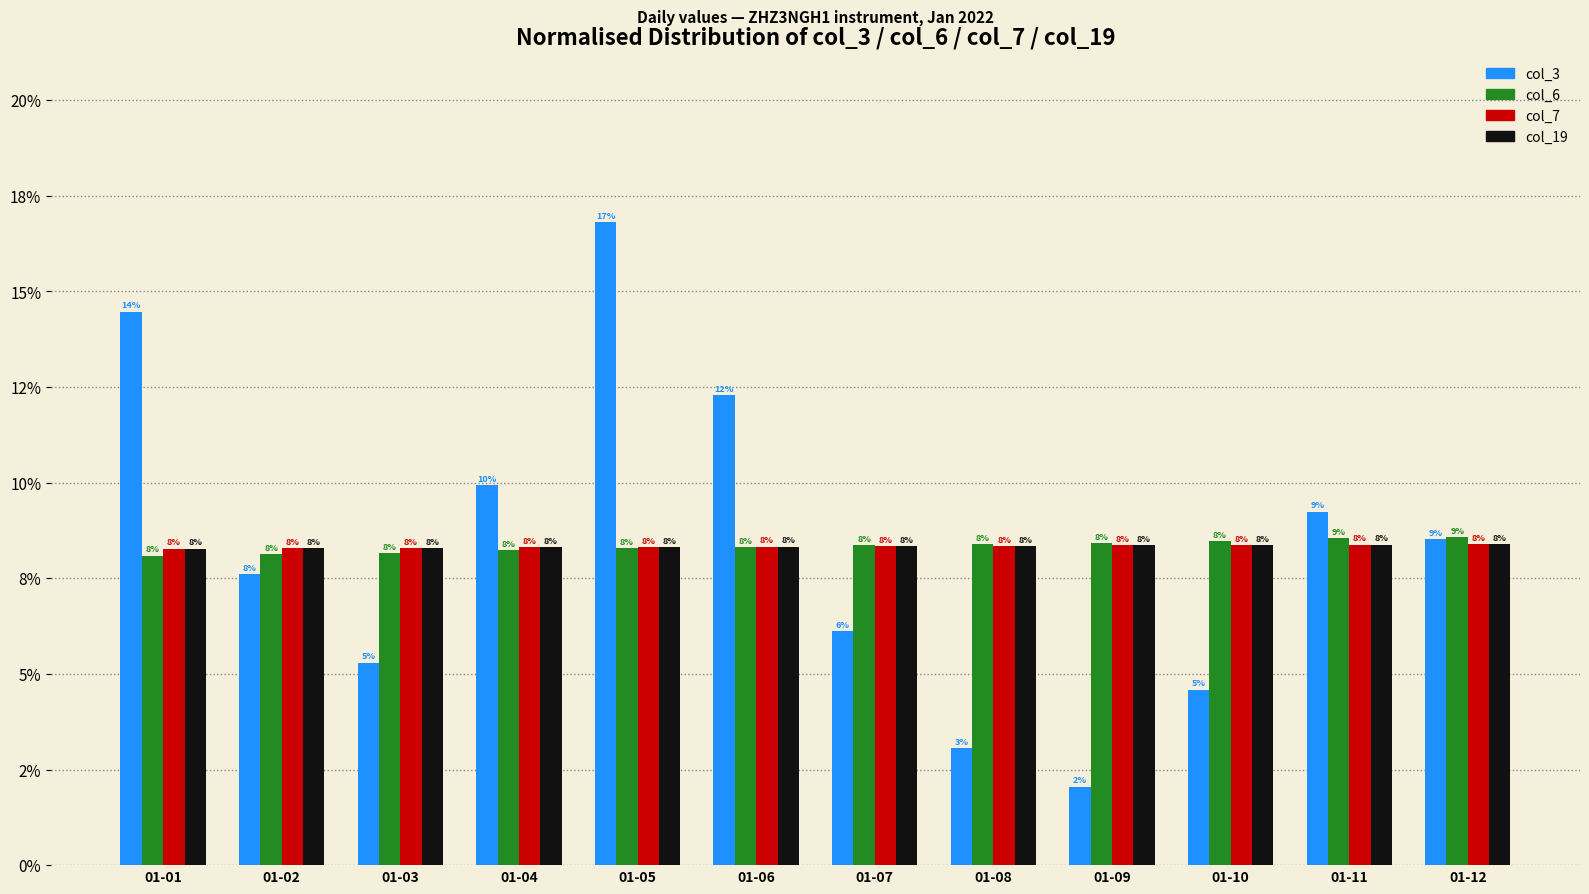

What are all the series names shown in the legend?

col_3, col_6, col_7, col_19